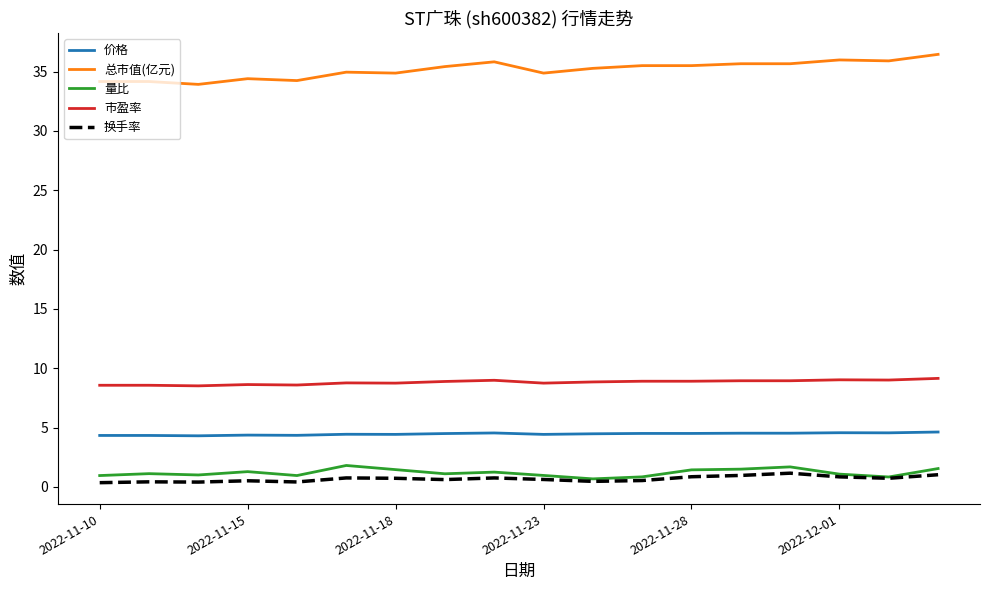

What is the difference between the maximum and minimum values in the 价格 series?

0.3